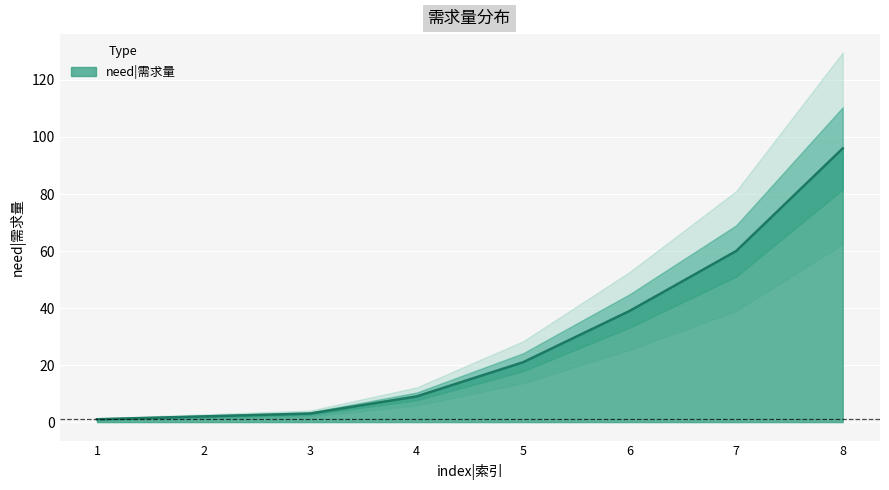

What is the change in value from 2 to 6?

+37